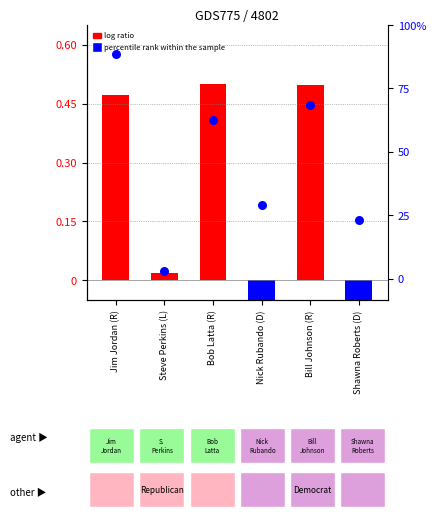

Which series contains the lowest Y value?

log ratio